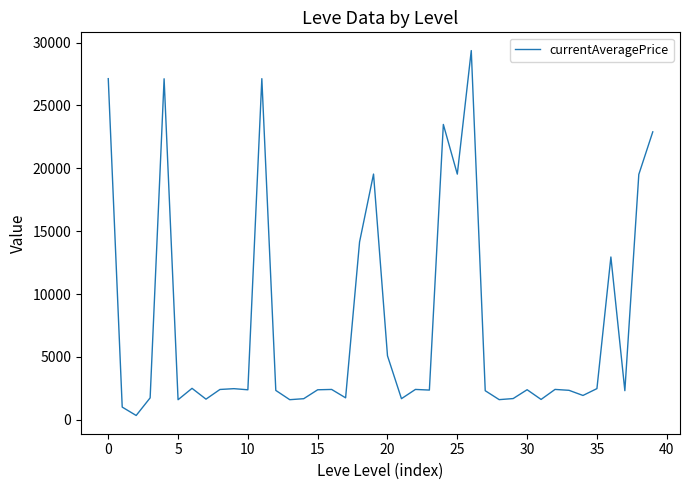

What is the maximum value shown in the chart?

29360.0